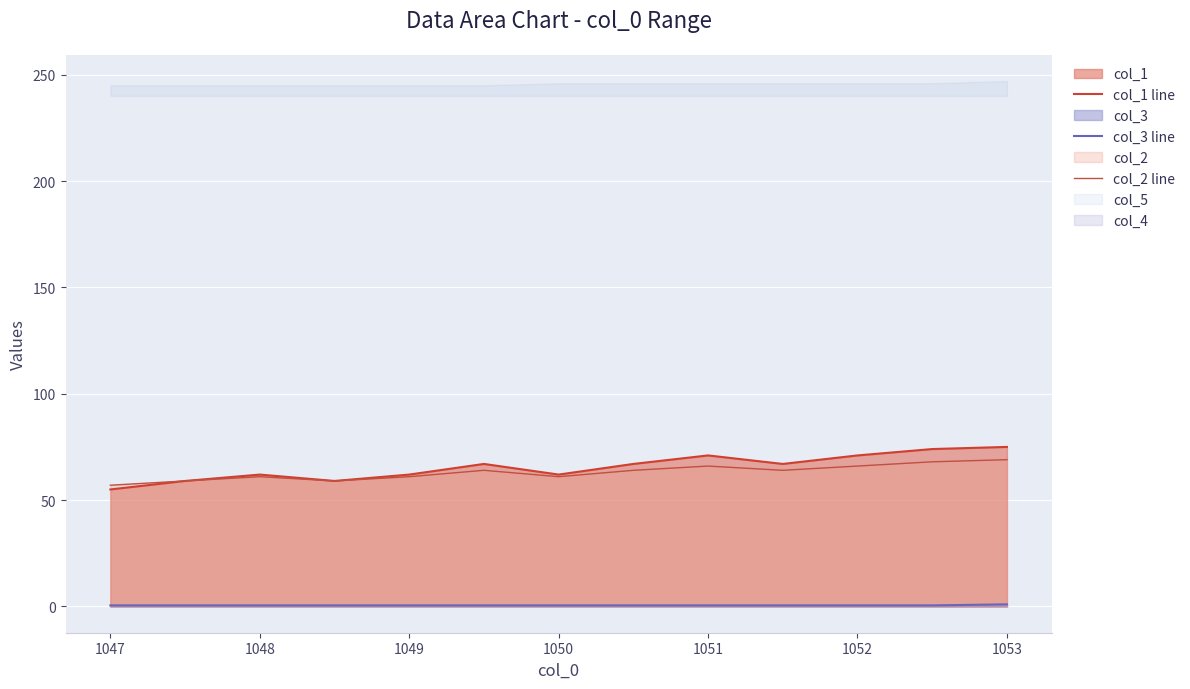

How many col_3 line values are between 0 and 1?

13